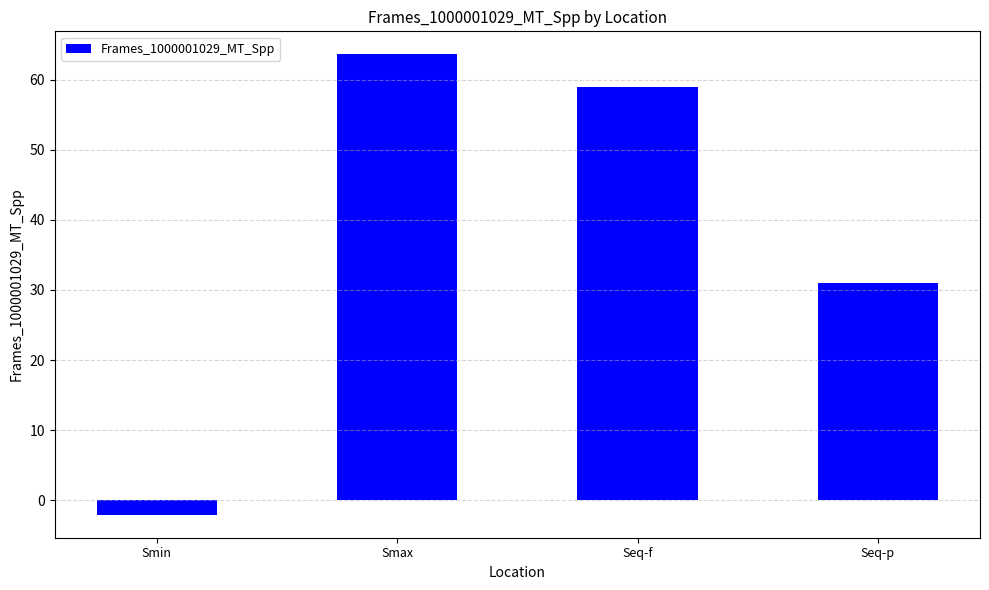

What is the difference between the second highest and second lowest values?

28.0